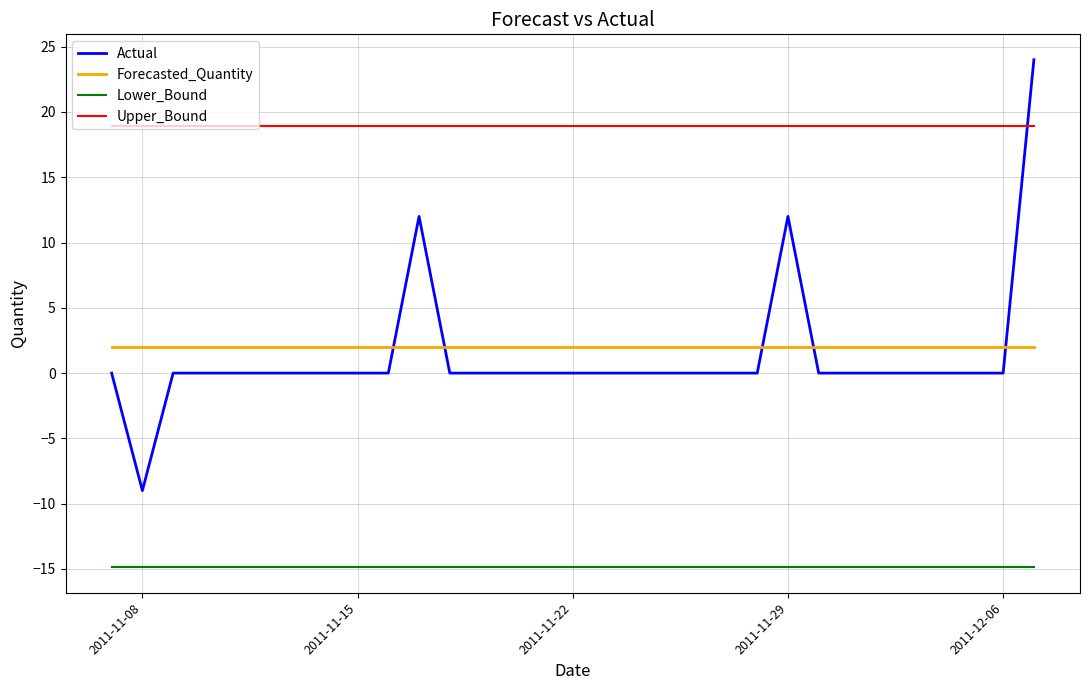

True or false: Actual and Lower_Bound cross at least once.

False